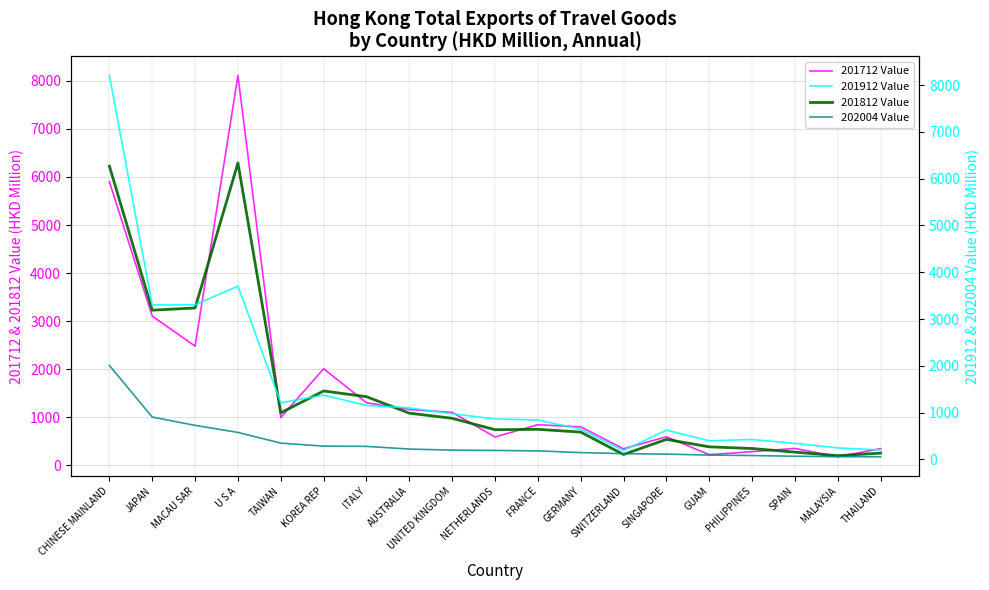

The 201912 Value series shows 343.2 at SPAIN. True or false?

True